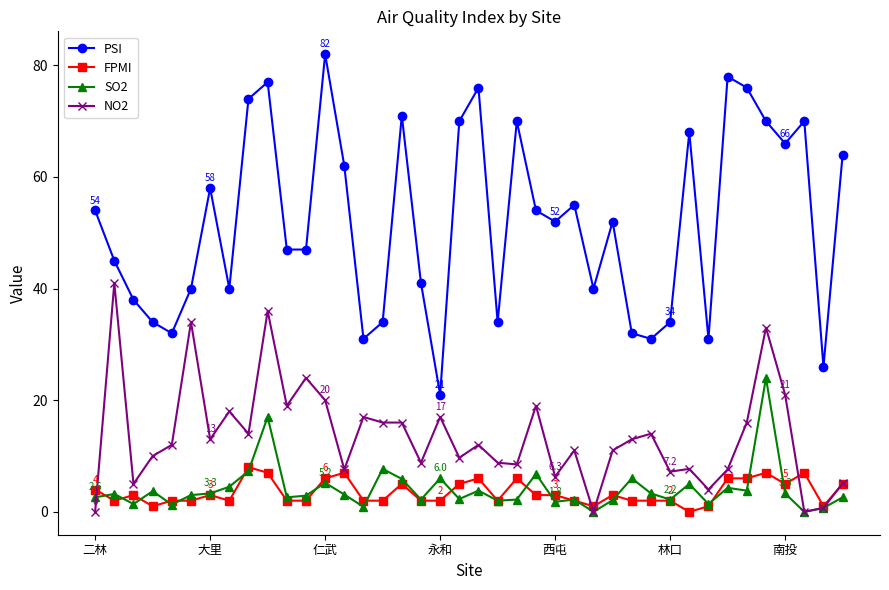

Which series has the largest range (max minus min)?

PSI